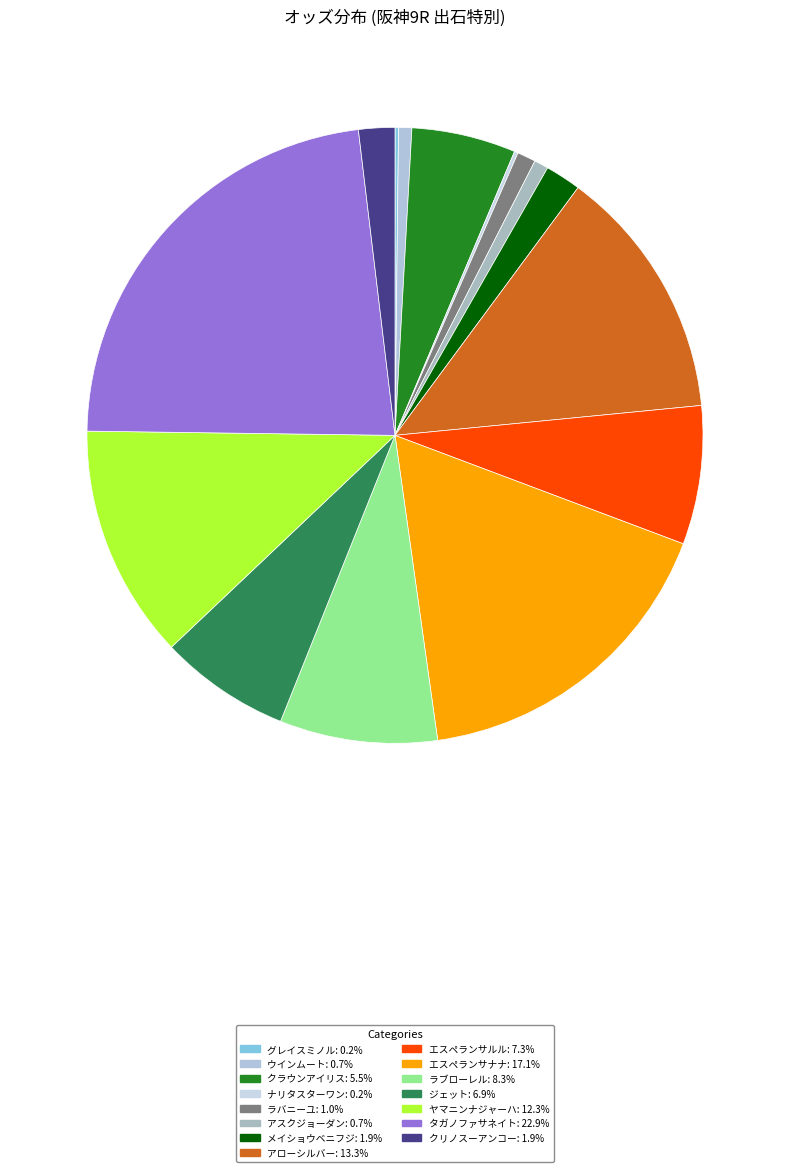

To the nearest percent, what portion does タガノファサネイト represent?

23%